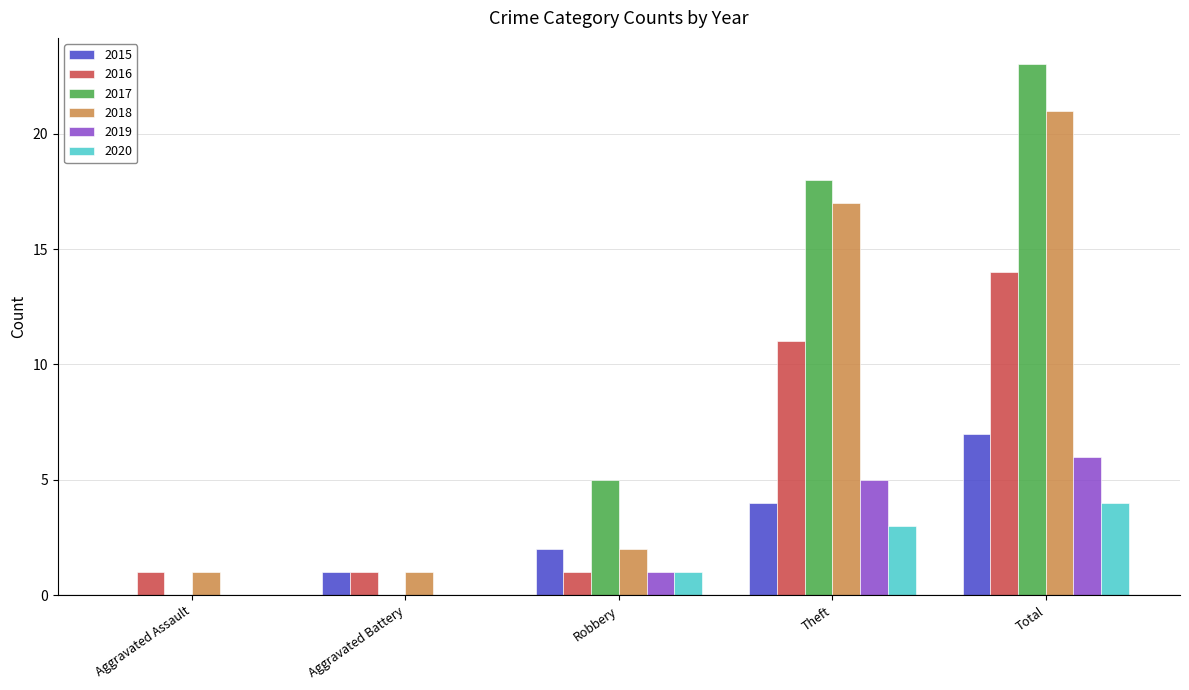

What is the total value across all series at Robbery?

12